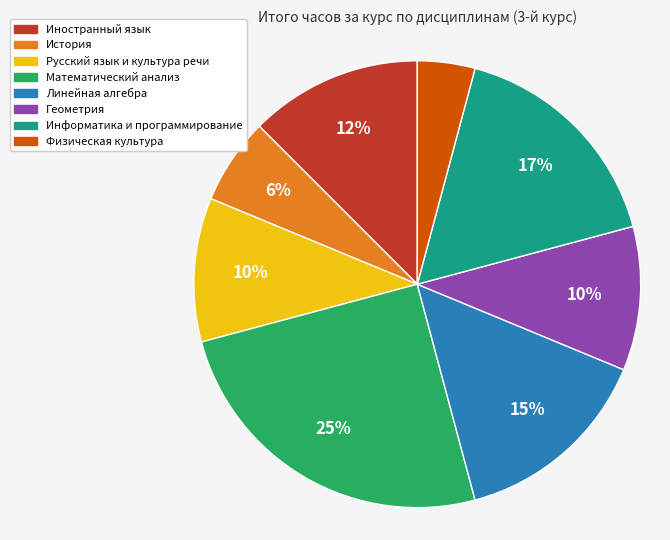

What percentage is the Геометрия slice, to the nearest percent?

10%